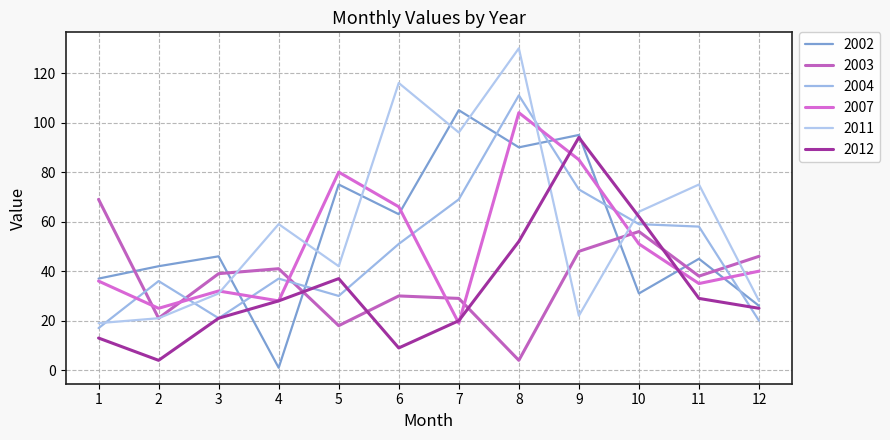

Reading right to left, what are all the values shown in this chart?

2002: 12=26	11=45	10=31	9=95	8=90	7=105	6=63	5=75	4=1	3=46	2=42	1=37
2003: 12=46	11=38	10=56	9=48	8=4	7=29	6=30	5=18	4=41	3=39	2=21	1=69
2004: 12=20	11=58	10=59	9=73	8=111	7=69	6=51	5=30	4=37	3=21	2=36	1=17
2007: 12=40	11=35	10=51	9=85	8=104	7=19	6=66	5=80	4=28	3=32	2=25	1=36
2011: 12=28	11=75	10=64	9=22	8=130	7=96	6=116	5=42	4=59	3=31	2=21	1=19
2012: 12=25	11=29	10=62	9=94	8=52	7=20	6=9	5=37	4=28	3=21	2=4	1=13